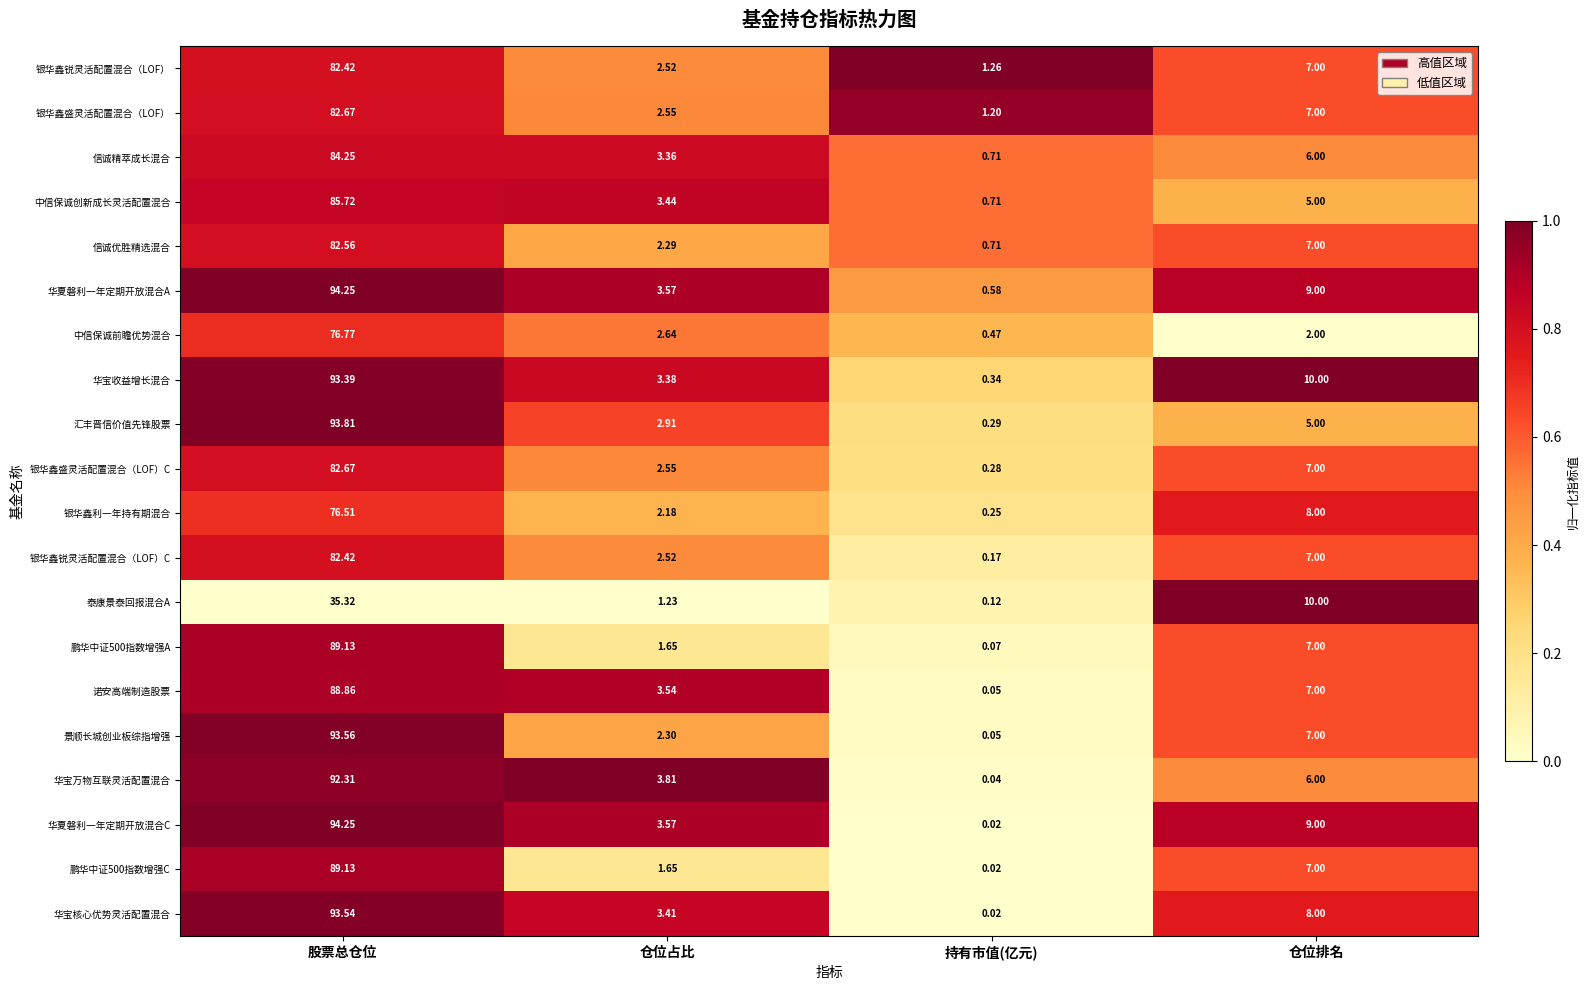

Where is 华夏磐利一年定期开放混合C nearest to the value 47?

仓位排名